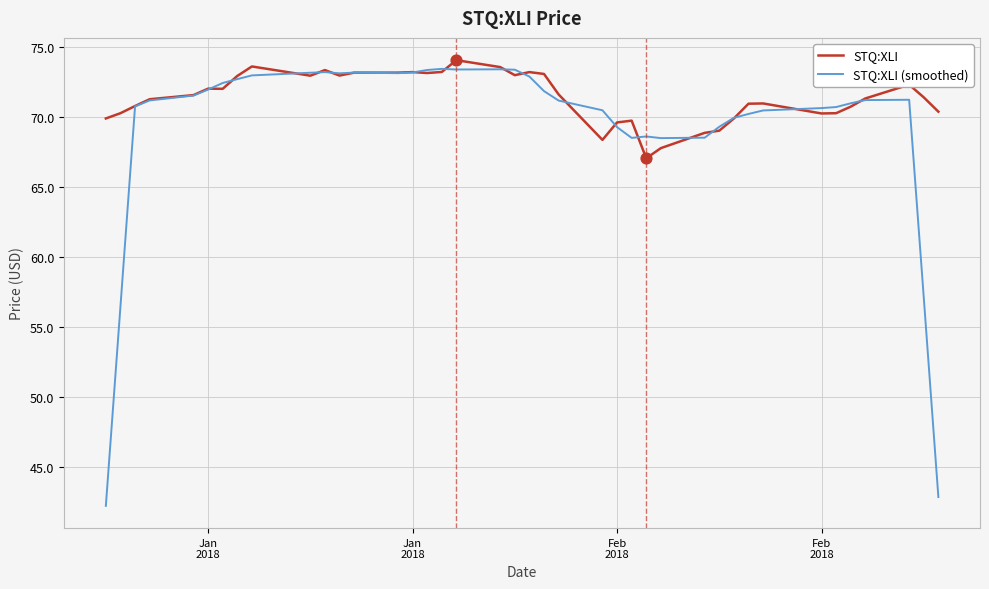

Which series has the widest spread of values?

STQ:XLI (smoothed)